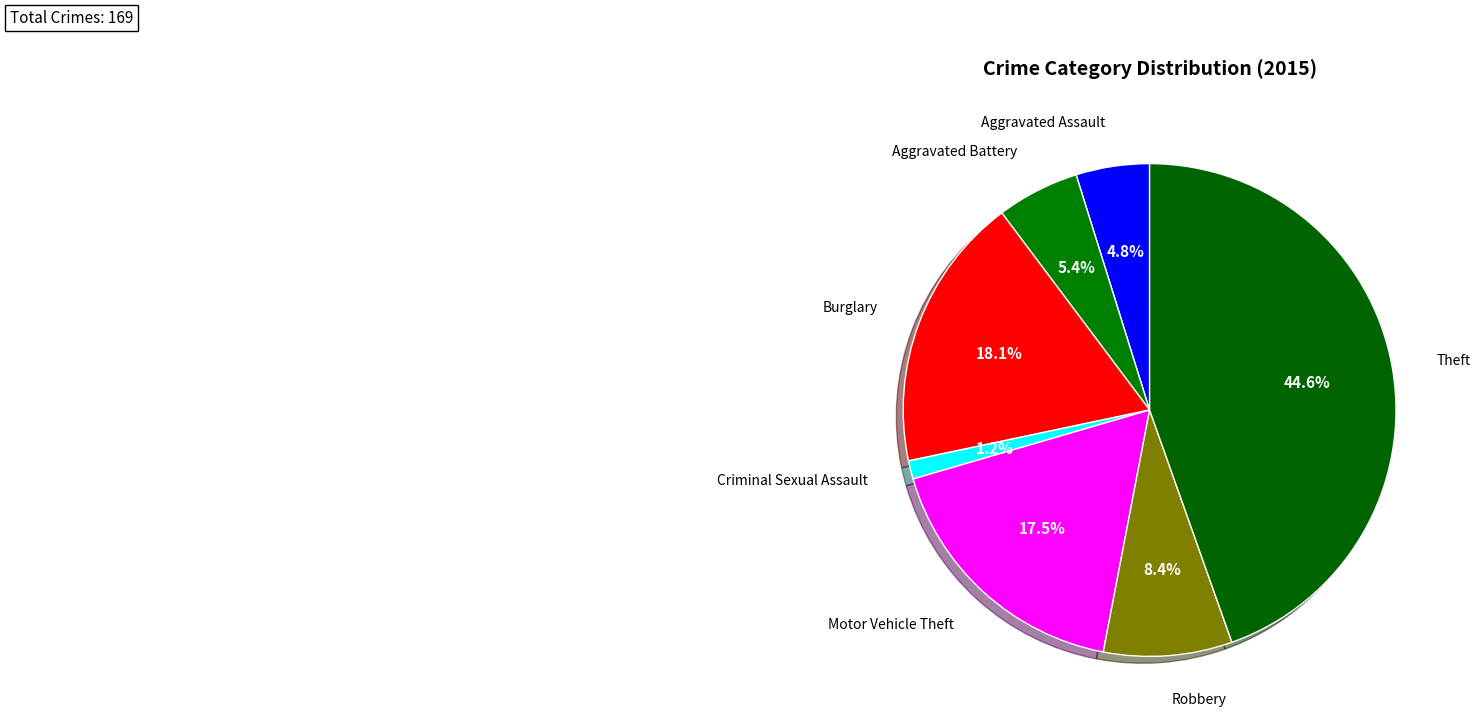

Count the number of slices in the pie.

7